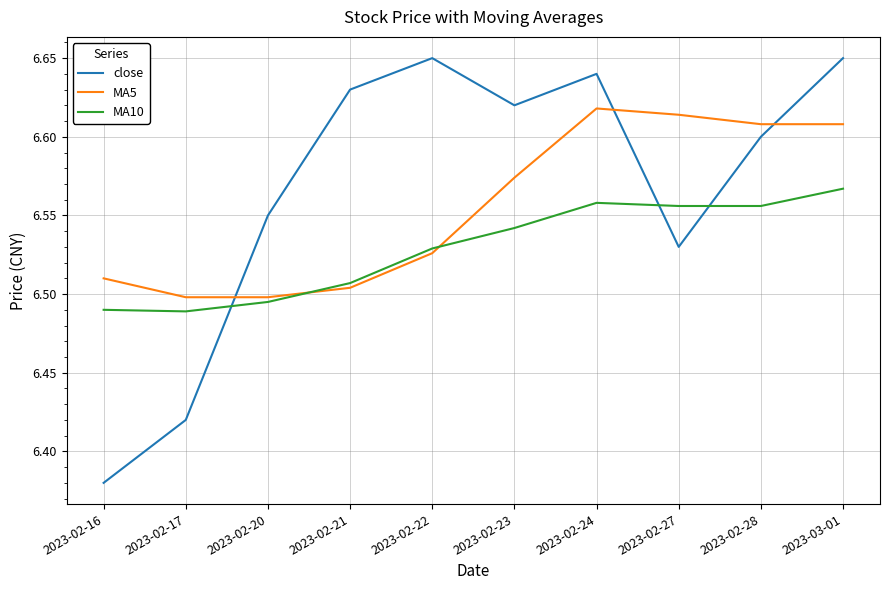

List the series in order of their peak value, highest first.

close, MA5, MA10